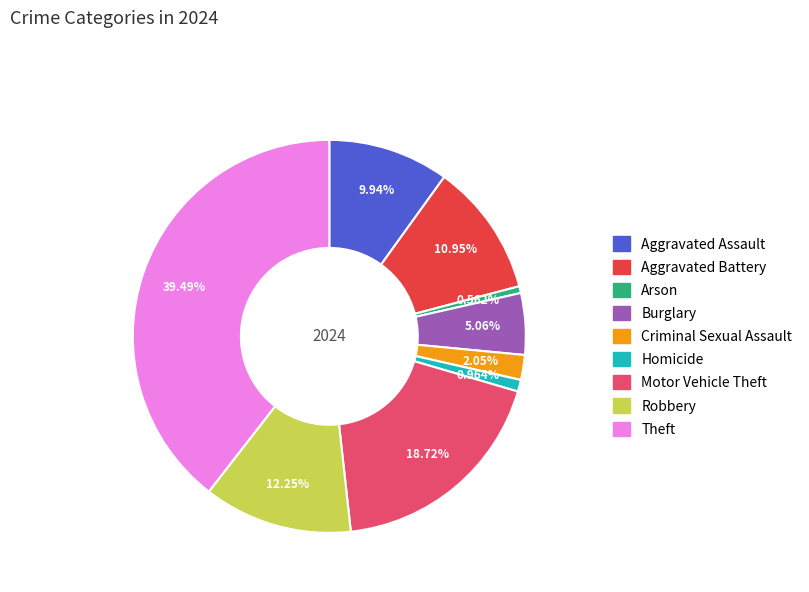

Is it true that Burglary is 5% of the pie?

True